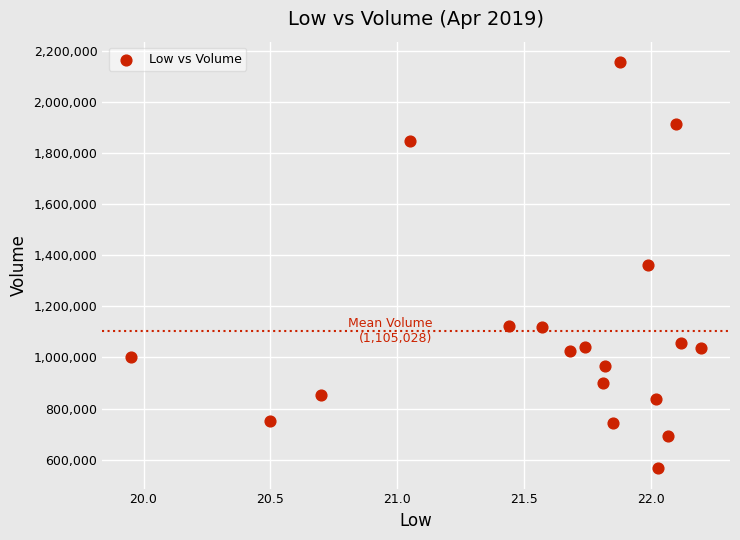

What is the range of Y values (max minus min)?

1589693